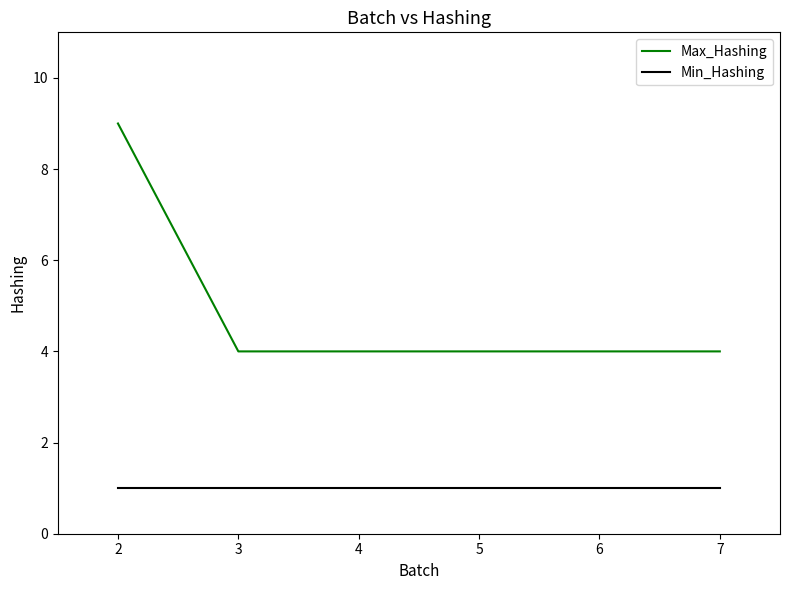

True or false: Max_Hashing and Min_Hashing intersect in this chart.

False